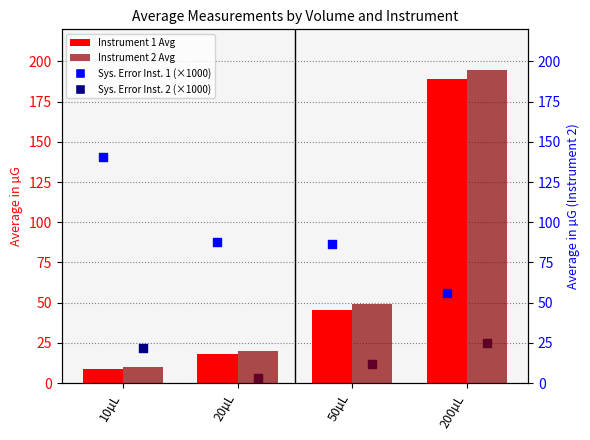

Is the value of Instrument 1 Average at 50µL greater than the value of Instrument 2 Average at 20µL?

Yes